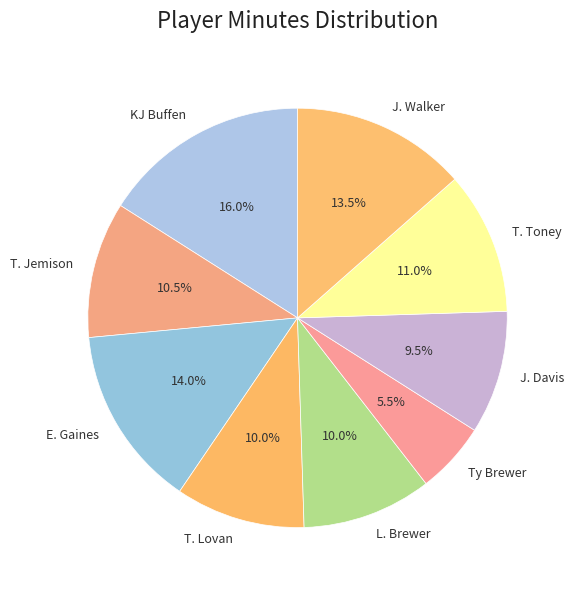

Is the sum of E. Gaines and L. Brewer greater than half?

No